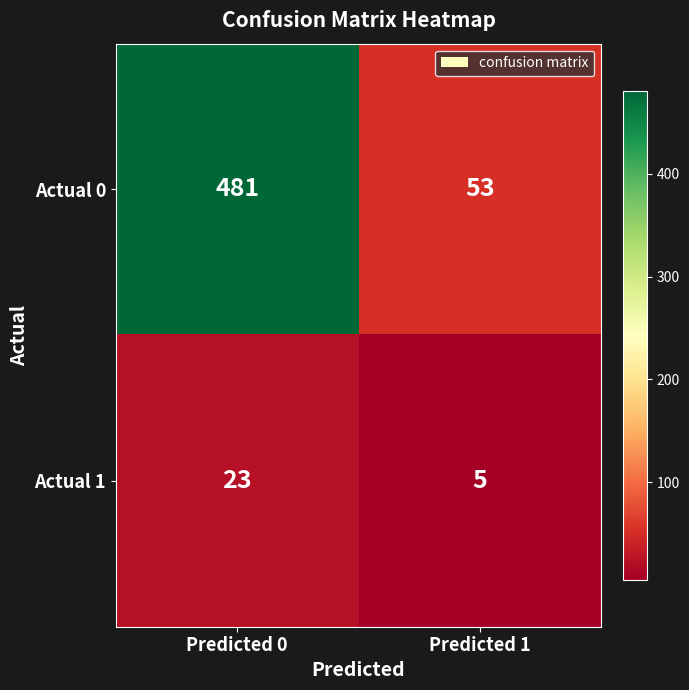

What is the total value across all series at Predicted 1?

58